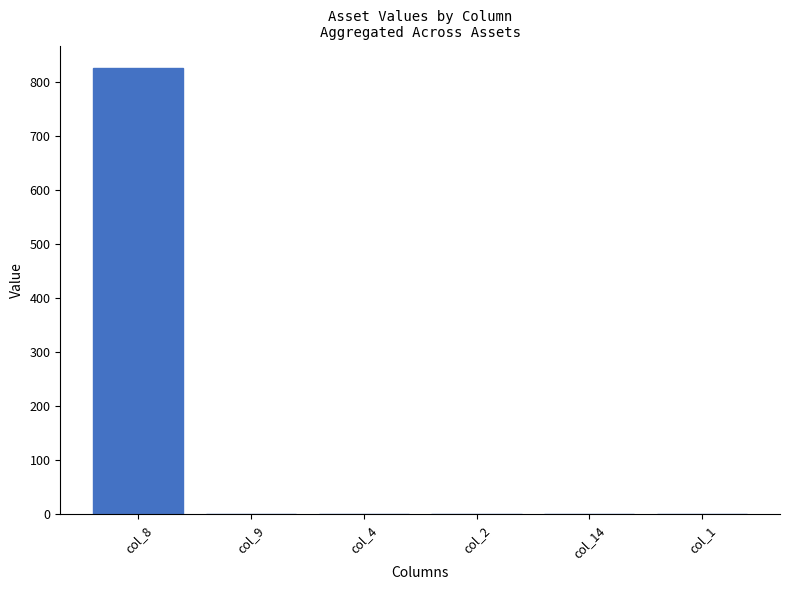

True or false: the data shows 334 at col_1.

False